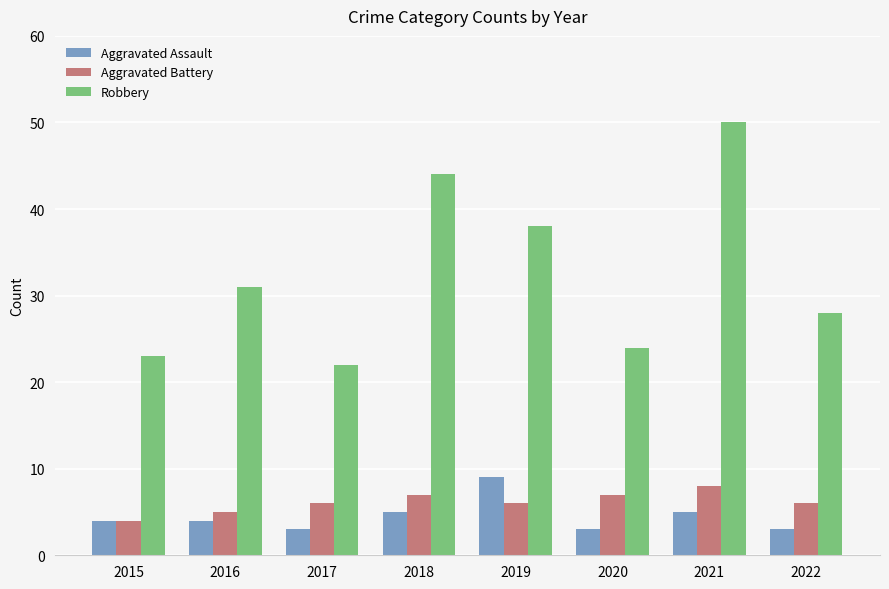

Which series has the largest range (max minus min)?

Robbery